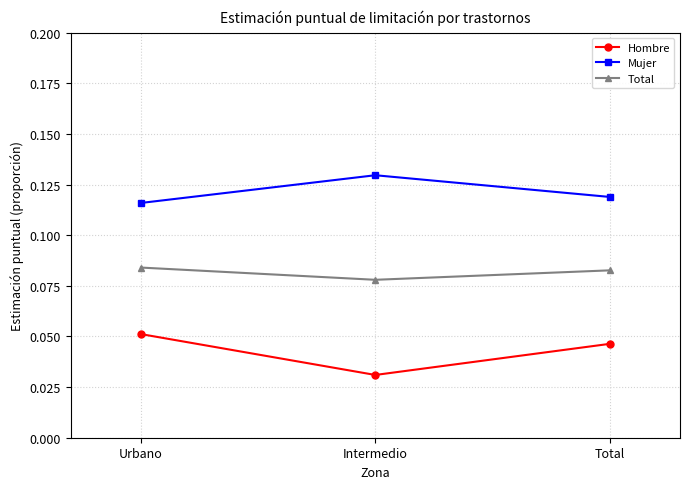

At how many categories does at least one series exceed 0?

3